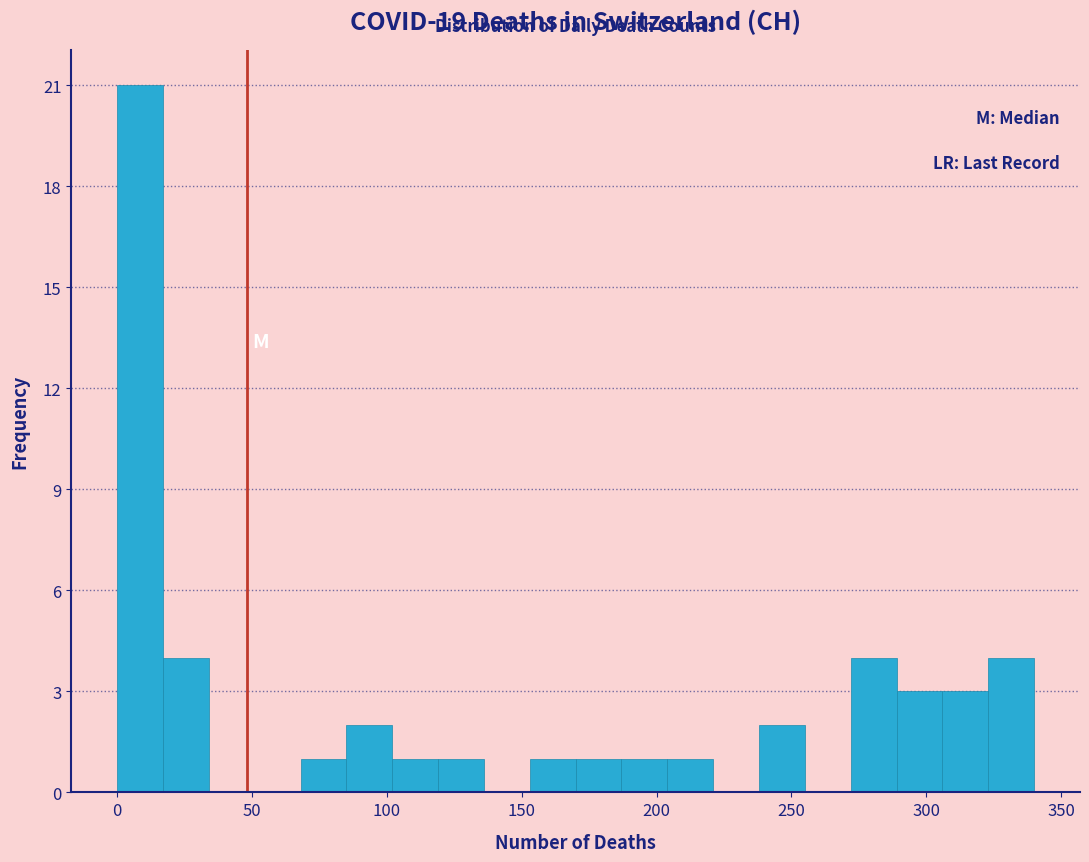

Around what value on the x-axis is the tallest bar? Give the approximate position of its centre, as read against the axis.

10